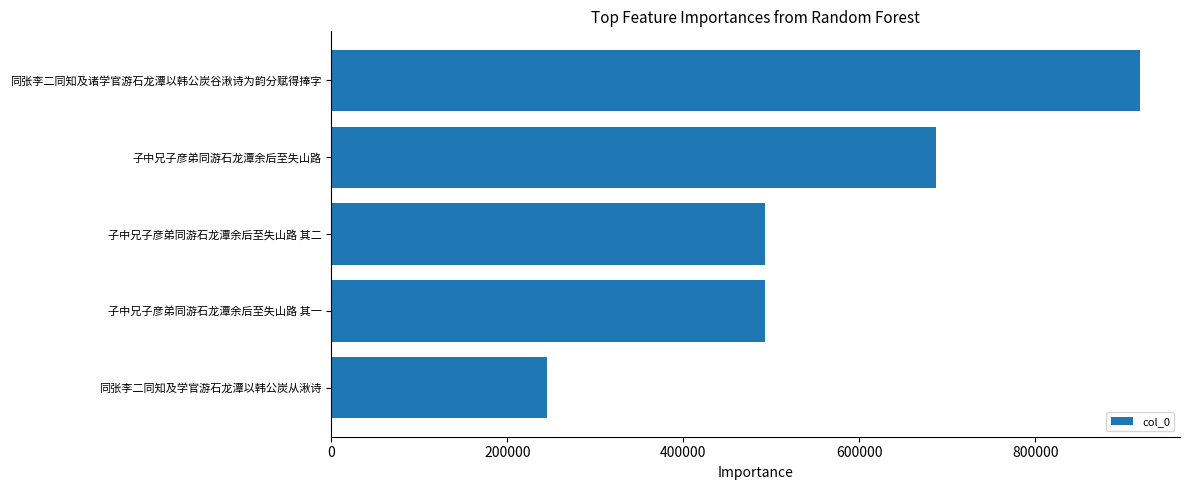

The value at 子中兄子彦弟同游石龙潭余后至失山路 其一 is 492688. True or false?

True